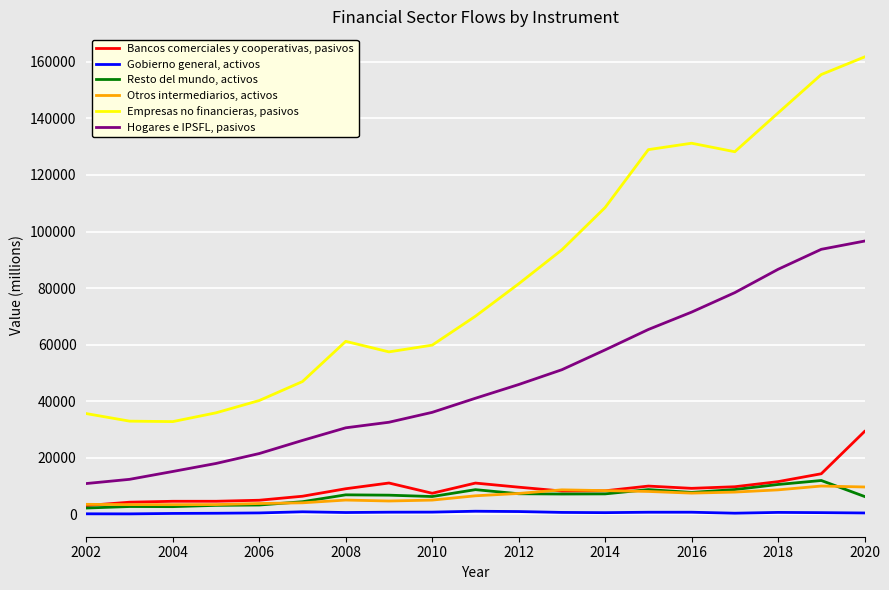

Which series has the largest total across all categories?

Empresas no financieras, pasivos